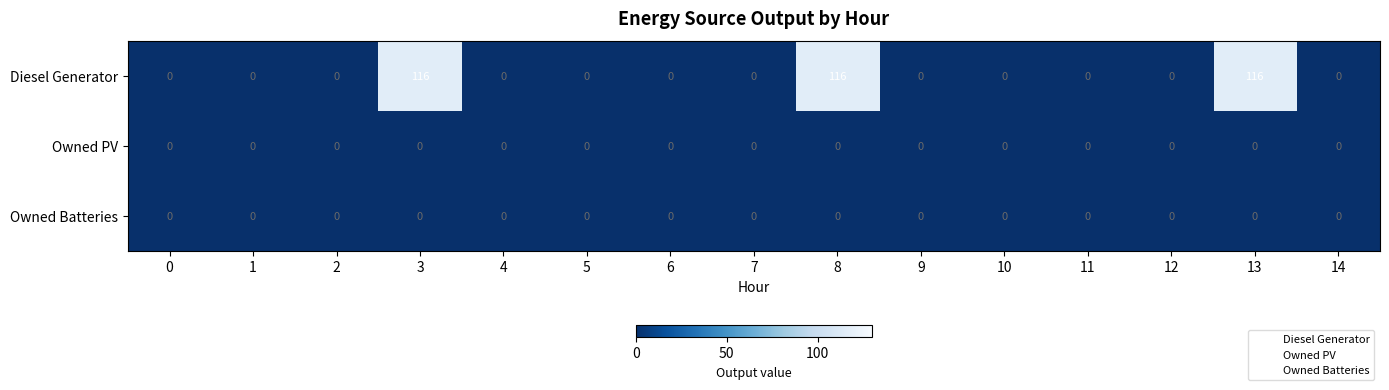

Which series changed the most between 3 and 10?

Diesel Generator